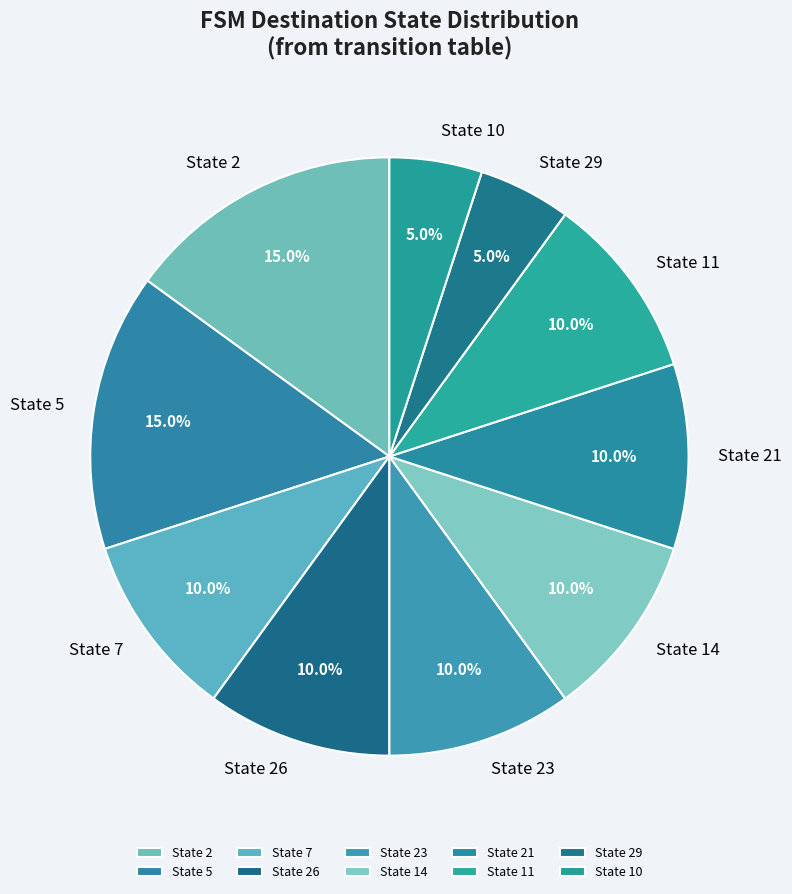

What is the ratio of the value at State 7 to the value at State 5?

0.7